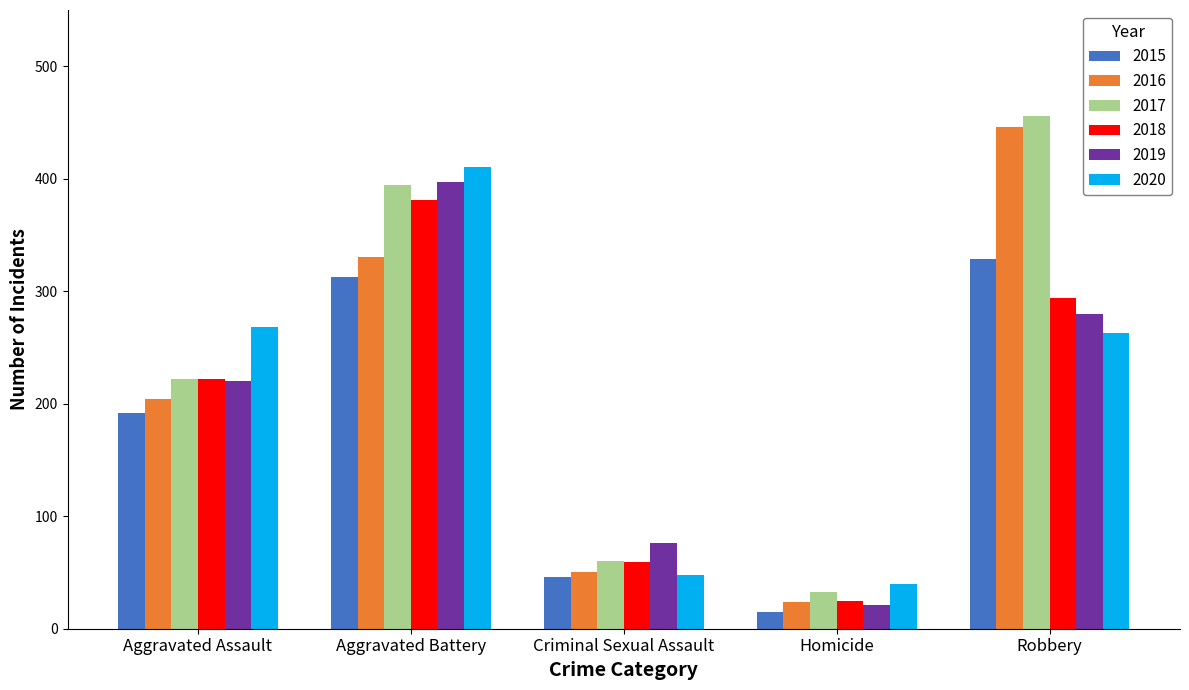

How many bars are there in total?

30